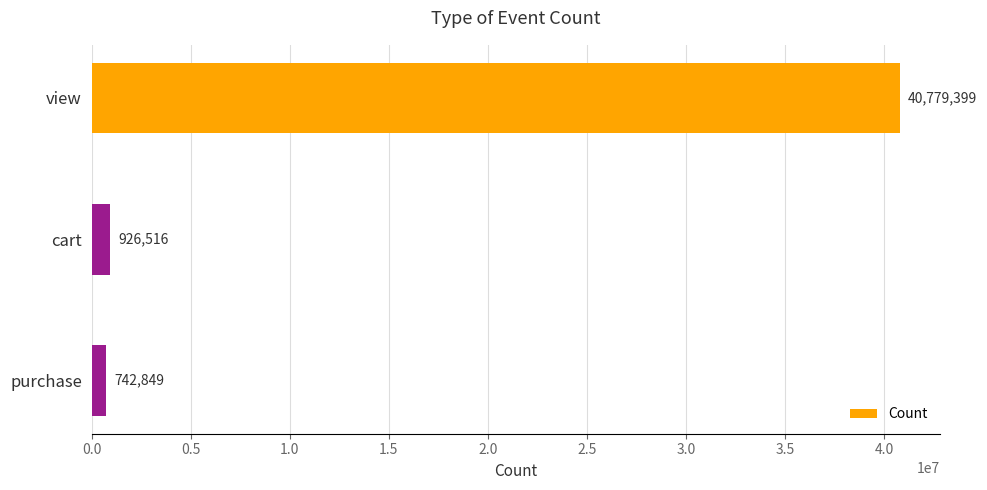

What is the change in value from view to cart?

-39852883